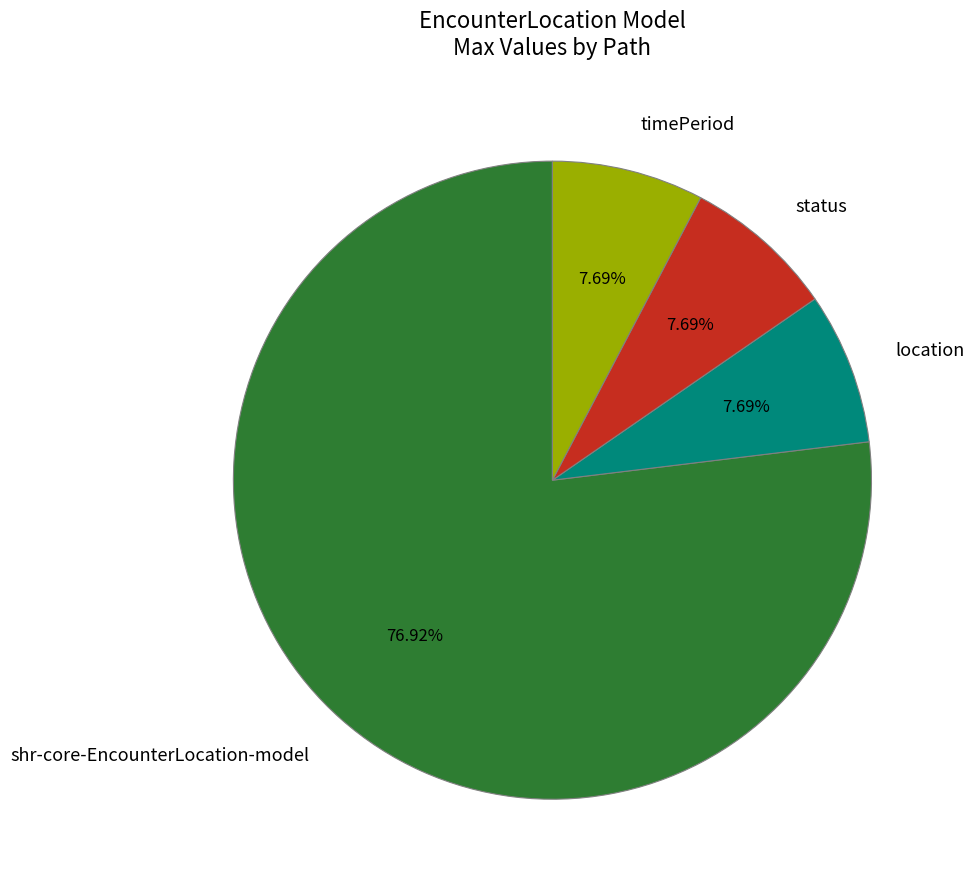

Which slice is the largest?

shr-core-EncounterLocation-model